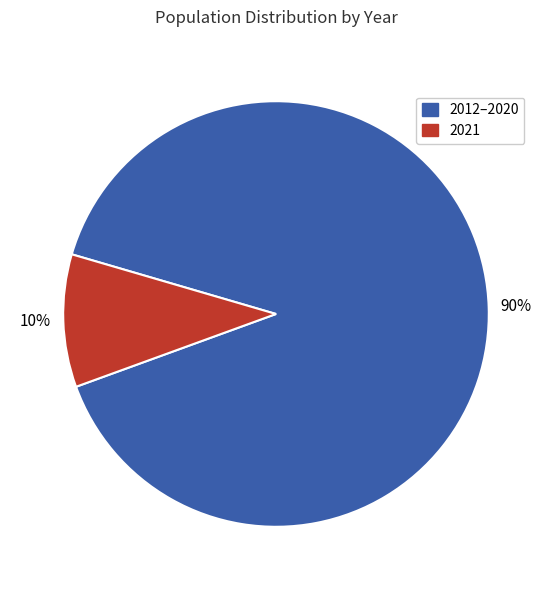

Is there a majority slice in this chart?

Yes